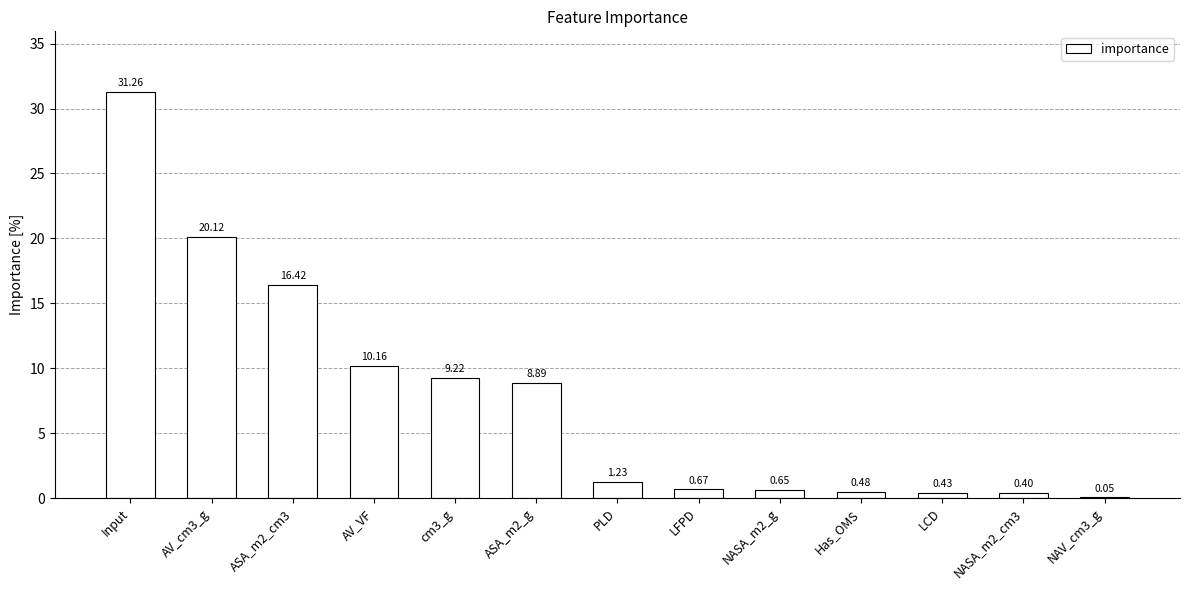

What is the sum of the values at AV_cm3_g and AV_VF?

30.3